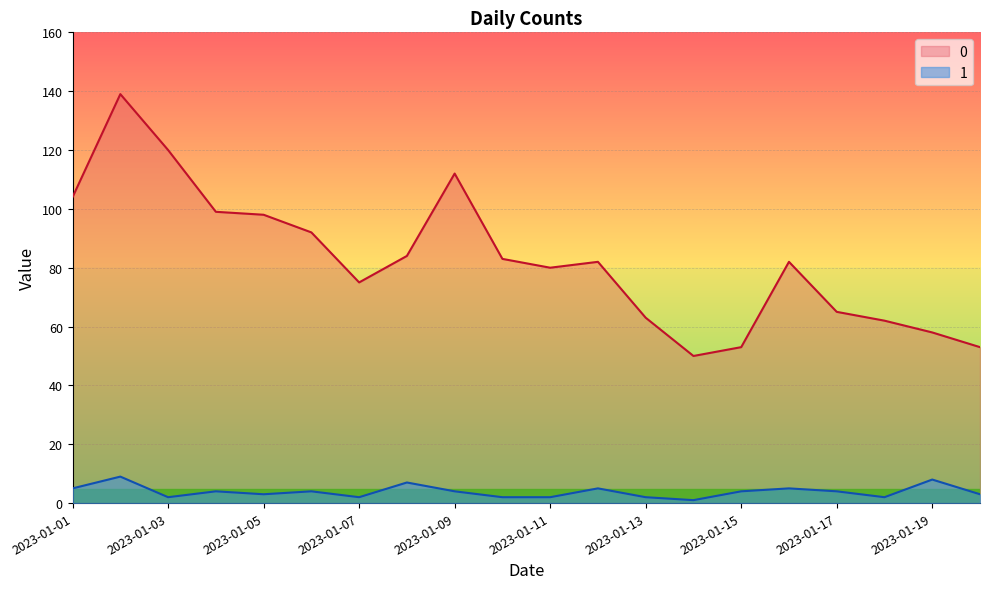

What is the sum of all 0 values?

1654